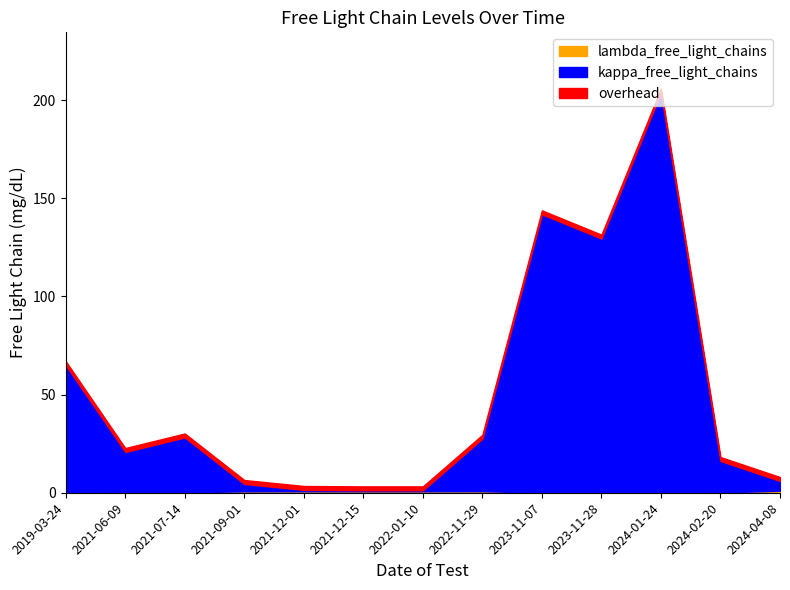

At which category is the sum across all series the highest?

2024-01-24